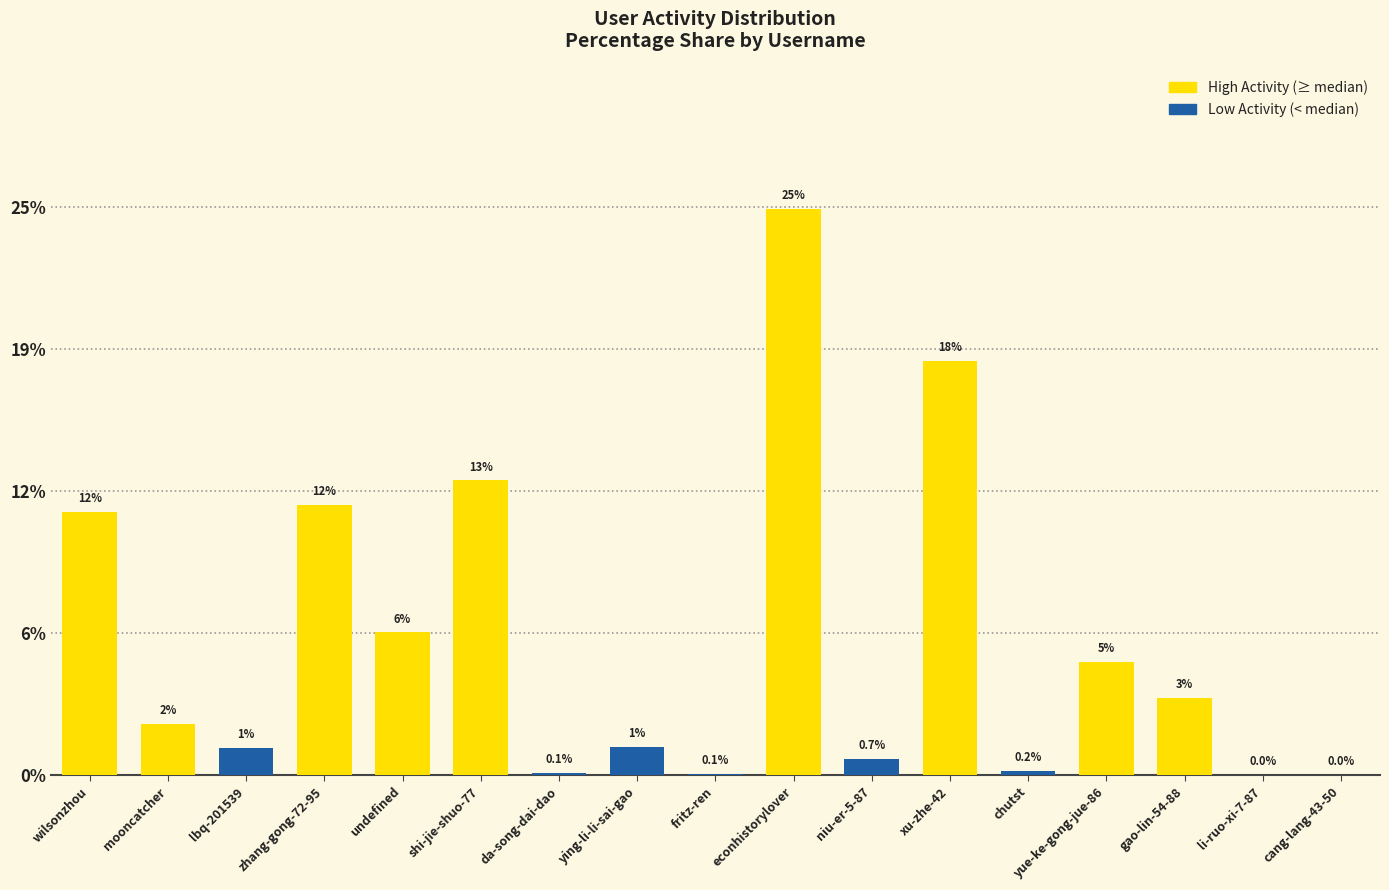

List the labels in order of value, largest first.

econhistorylover, xu-zhe-42, shi-jie-shuo-77, zhang-gong-72-95, wilsonzhou, undefined, yue-ke-gong-jue-86, gao-lin-54-88, mooncatcher, ying-li-li-sai-gao, lbq-201539, niu-er-5-87, chutst, da-song-dai-dao, fritz-ren, cang-lang-43-50, li-ruo-xi-7-87